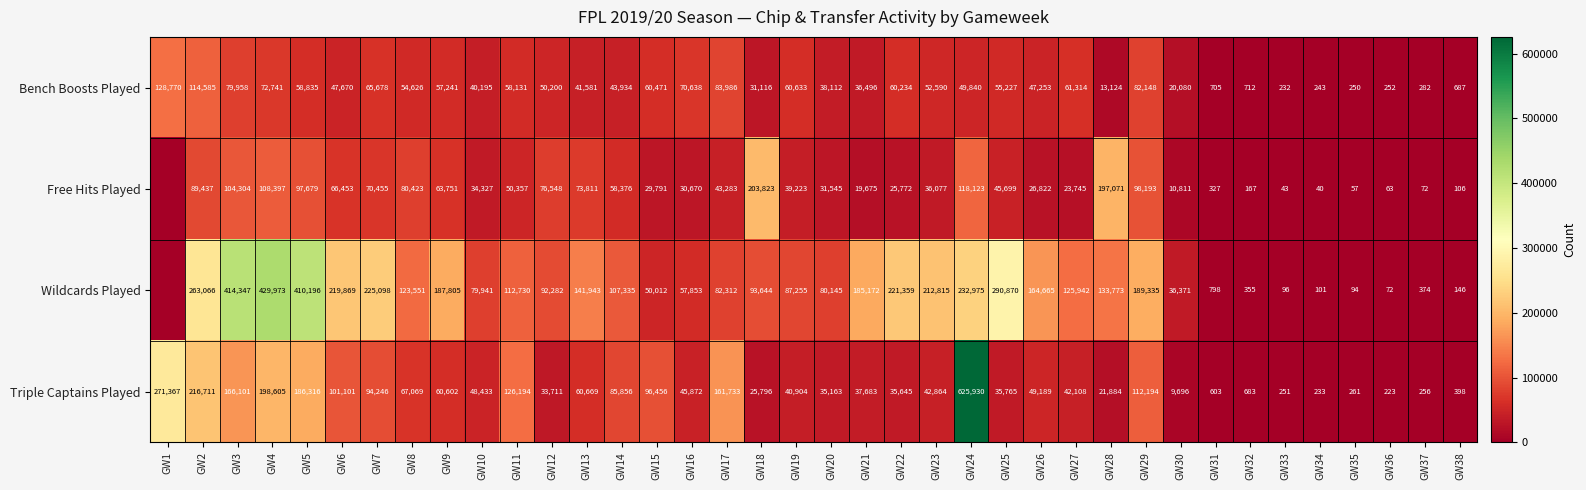

Is the value of Free Hits Played at GW34 greater than the value of Triple Captains Played at GW5?

No